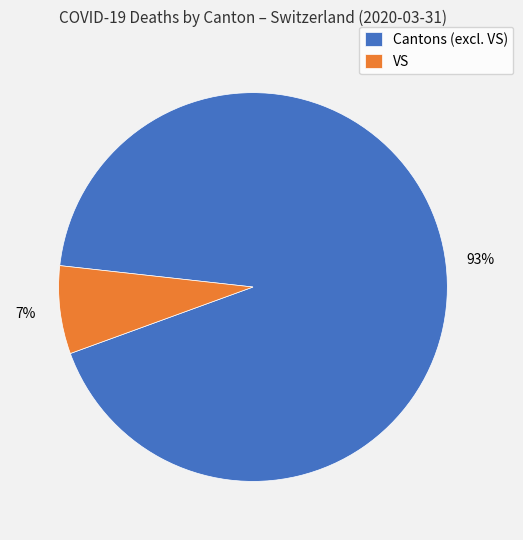

Does any single category account for the majority?

Yes